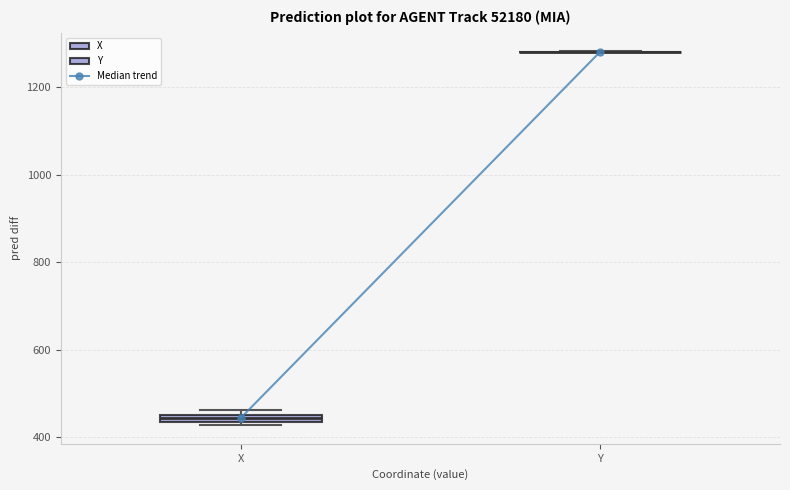

Where is the upper edge of the box for X on the y-axis? The values are not printed on the chart, so give them approximately, as read against the axis.

460